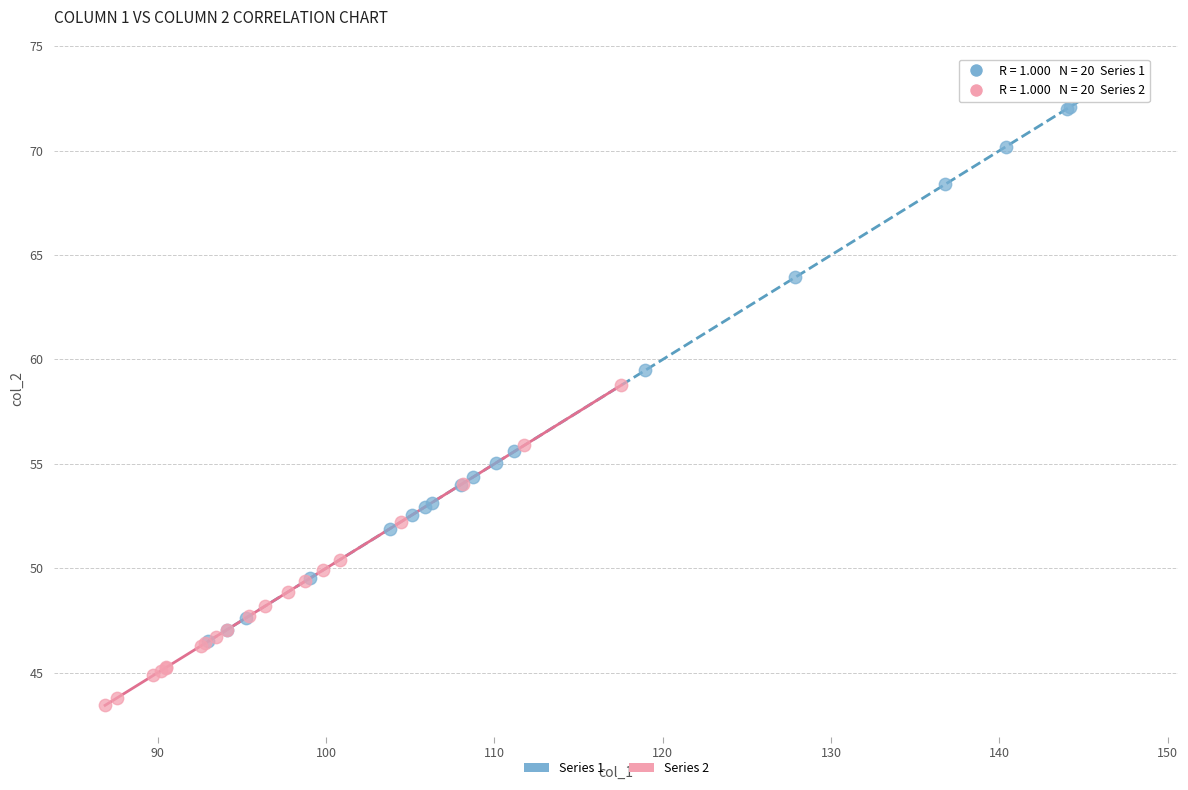

Which series contains the highest Y value?

Series 1